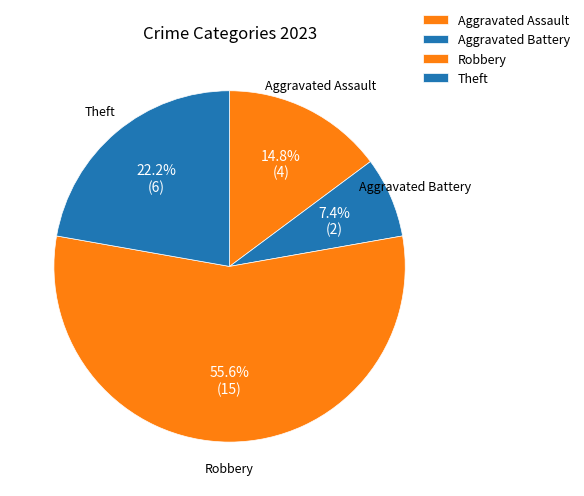

What is the ratio of the value at Robbery to the value at Aggravated Assault?

3.8